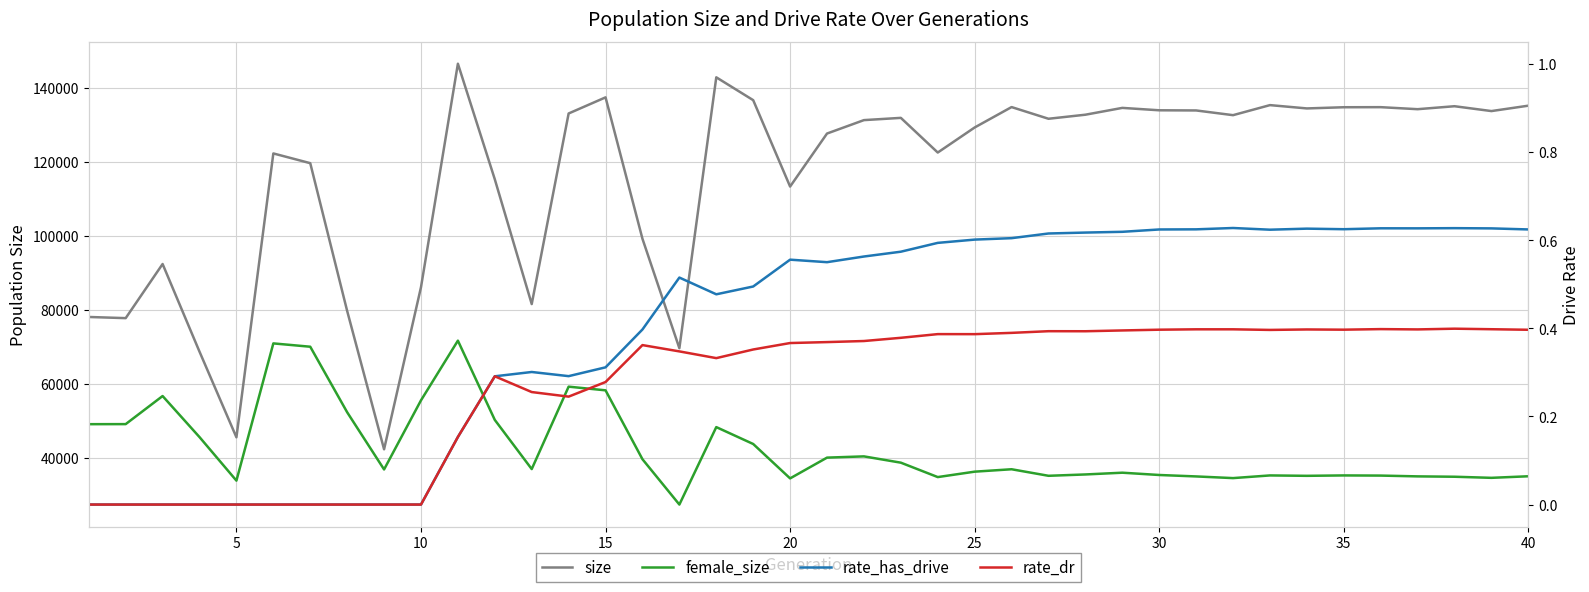

The value of female_size at 30 is 35296.0. True or false?

True